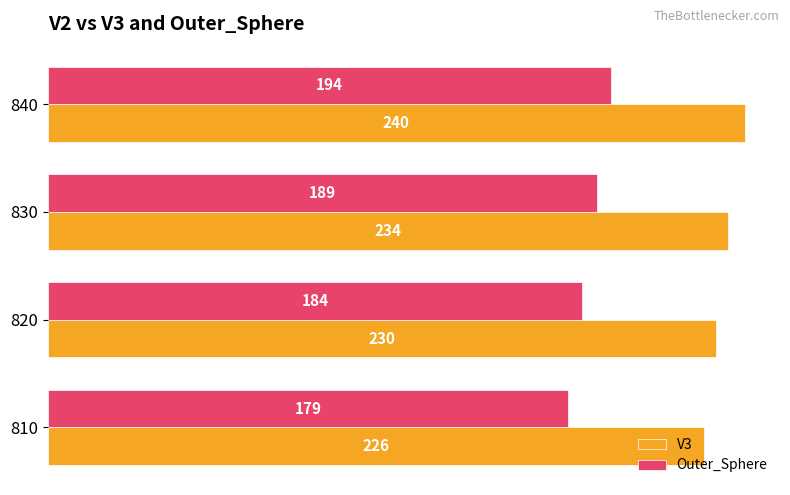

Is it true that Outer_Sphere equals 184 at 820?

True